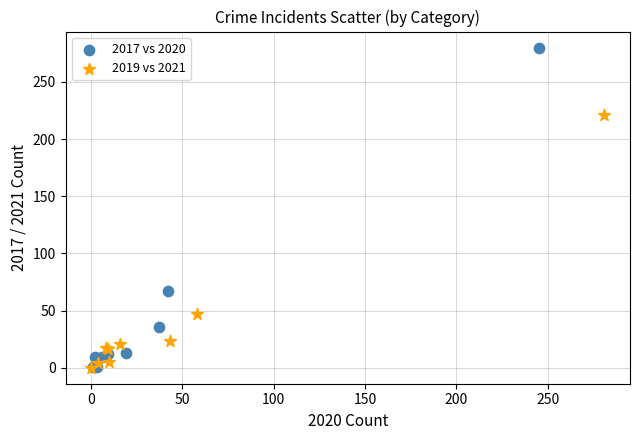

Which series reaches the maximum Y coordinate?

2017 vs 2020